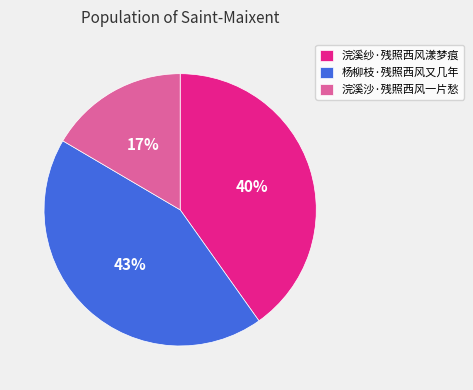

How many slices are in this pie chart?

3